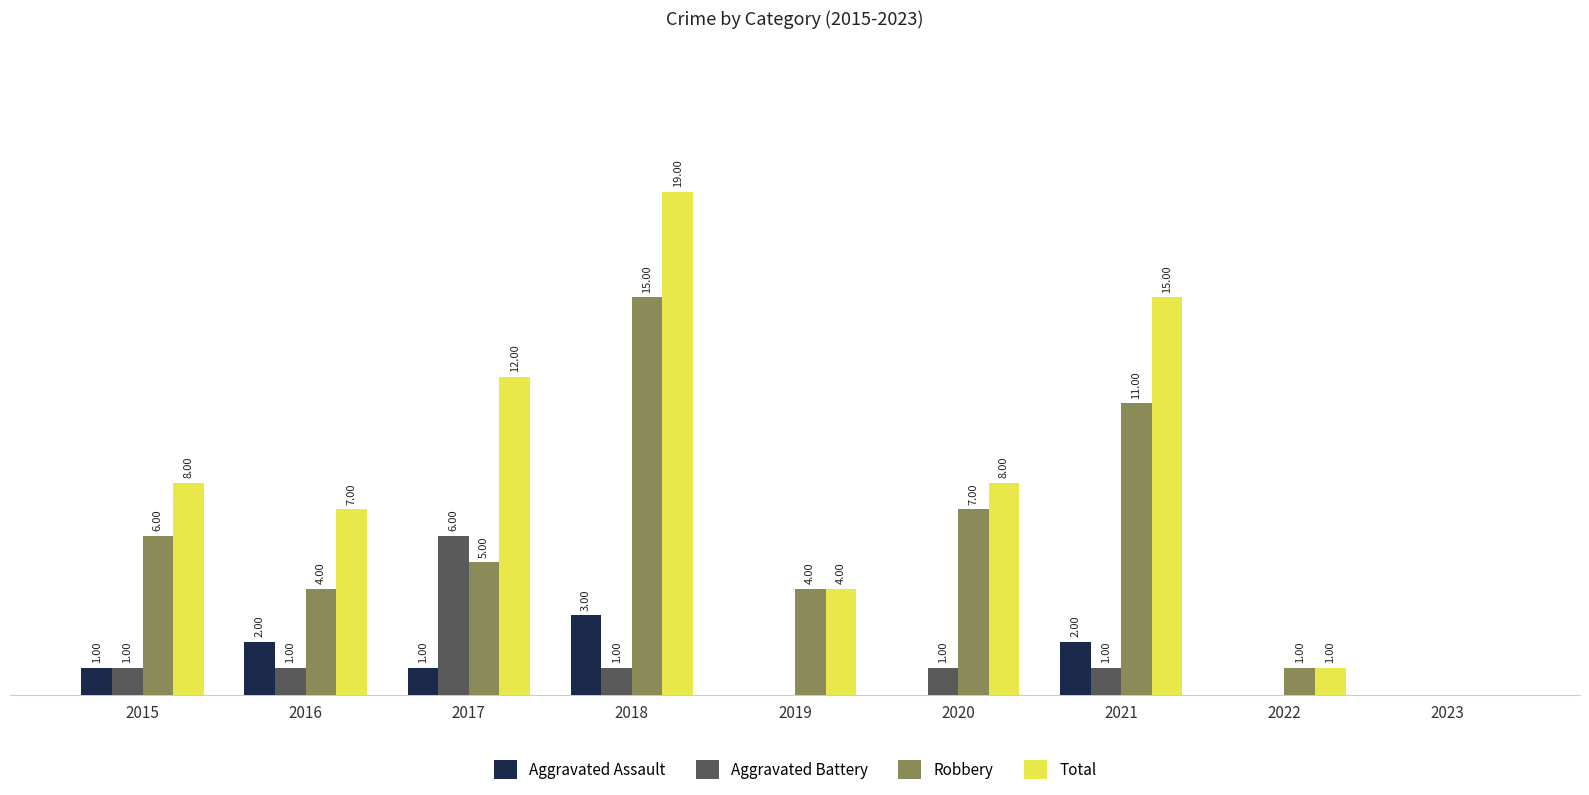

Which series changed the most between 2016 and 2018?

Total